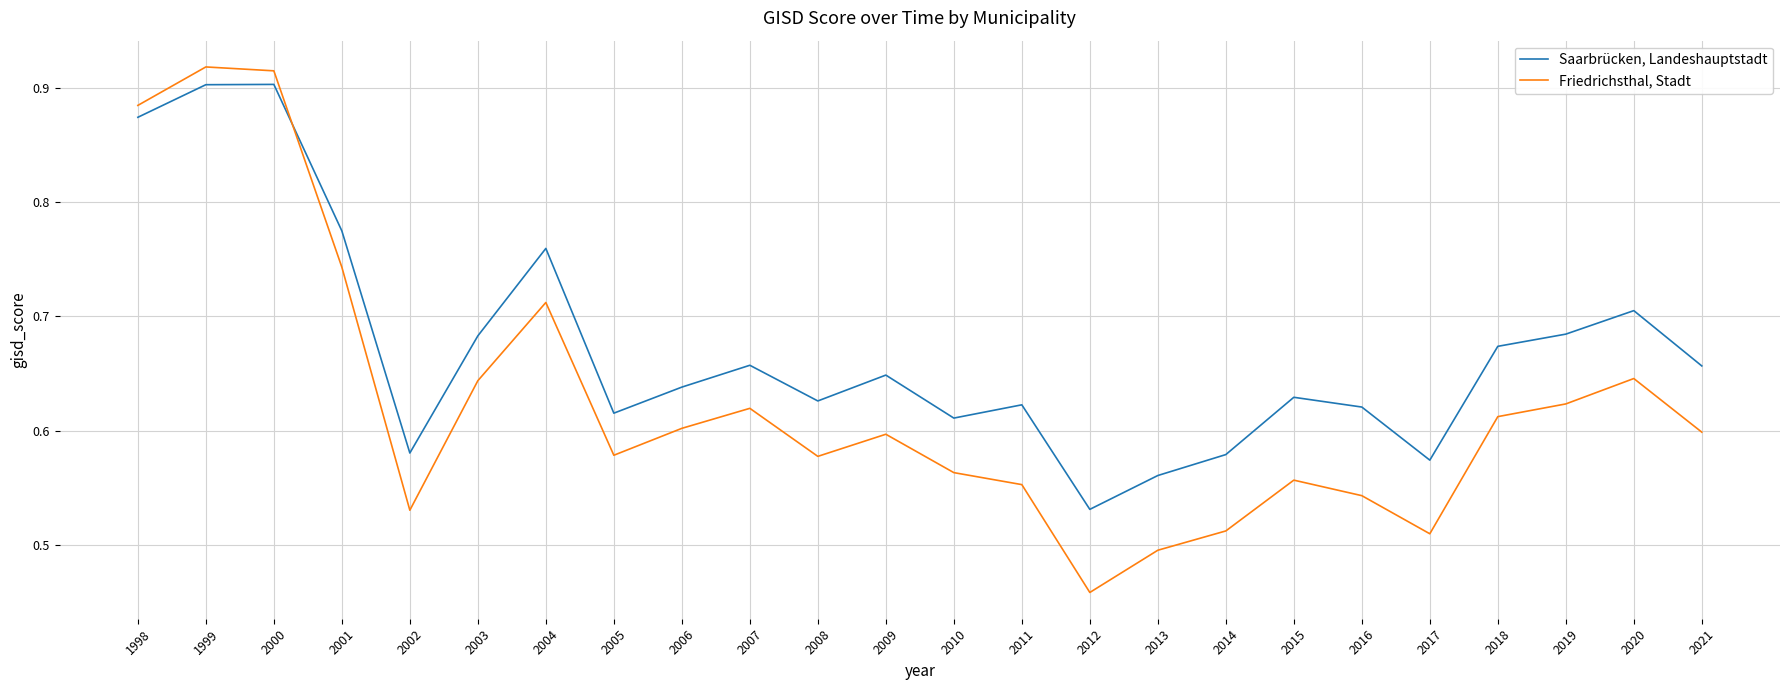

Which series has the largest range (max minus min)?

Friedrichsthal, Stadt